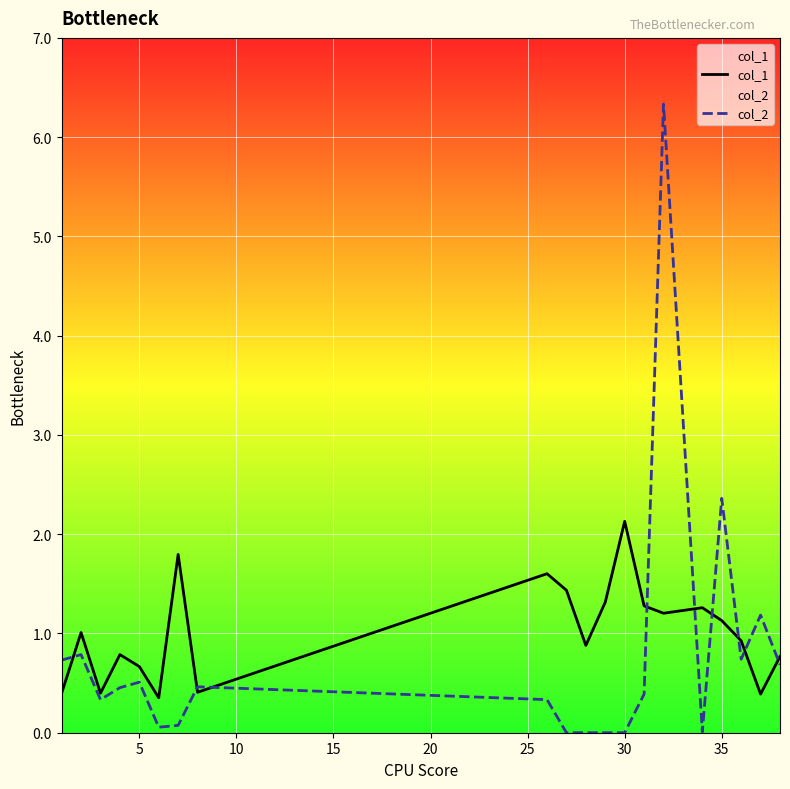

Does the chart display data point markers on the line(s)?

No